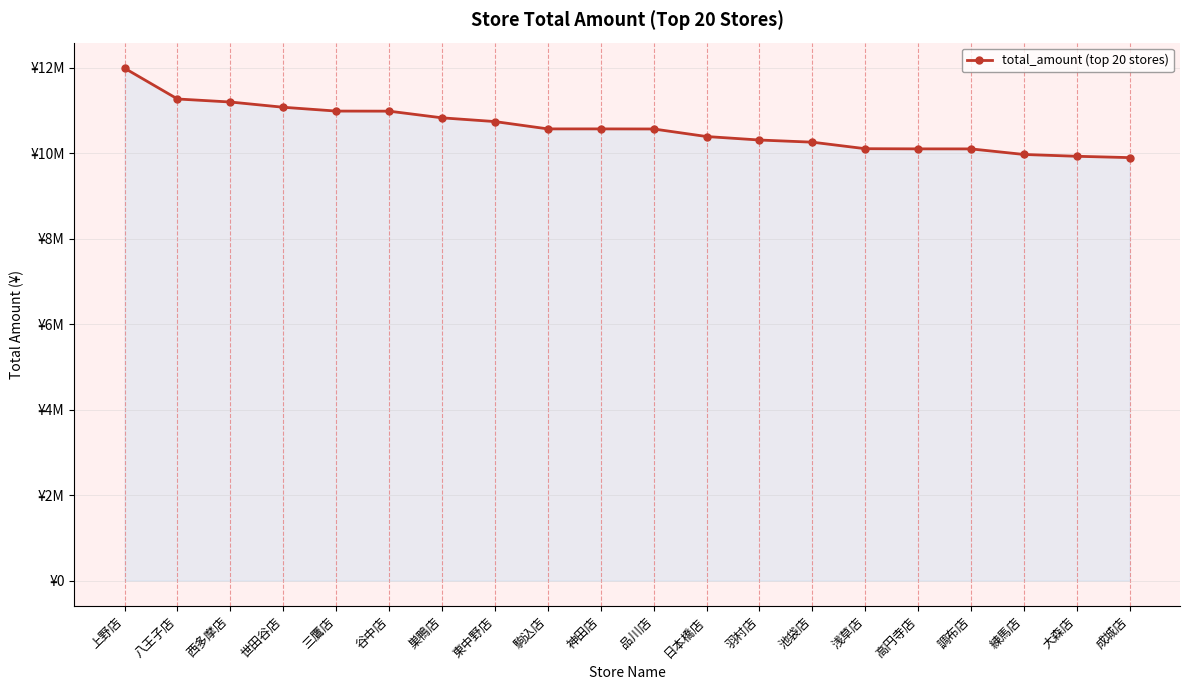

Which label corresponds to the smallest value in the chart?

成城店